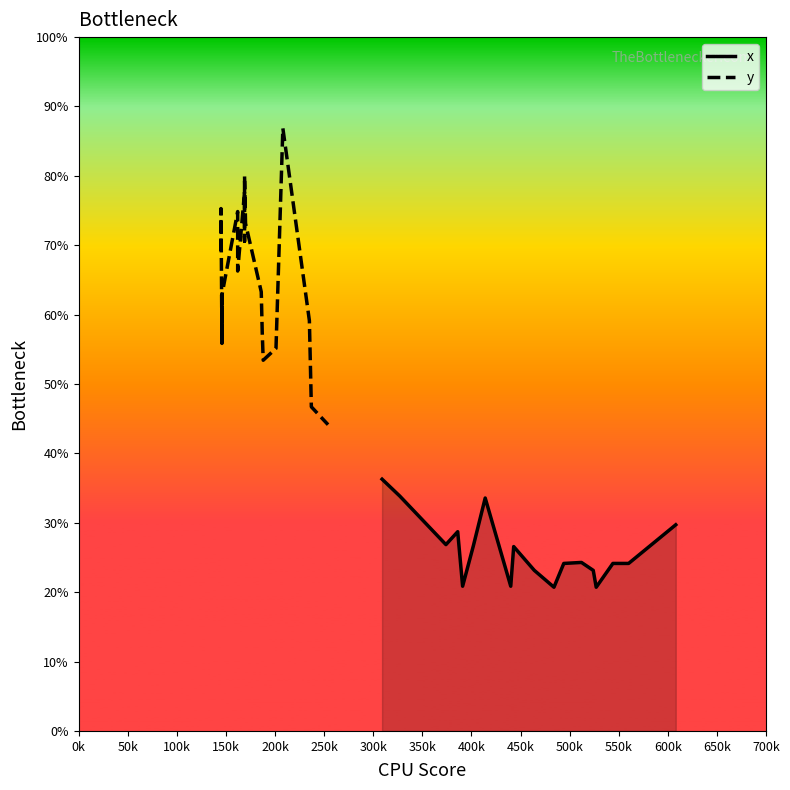

List the series in order of their peak value, highest first.

y, x